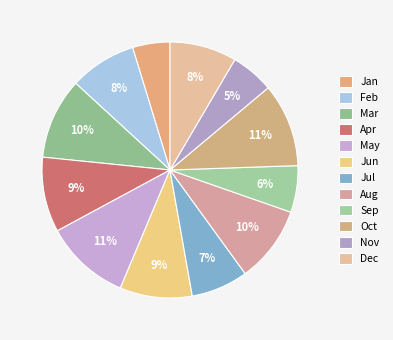

Between Dec and Aug, which is larger?

Aug